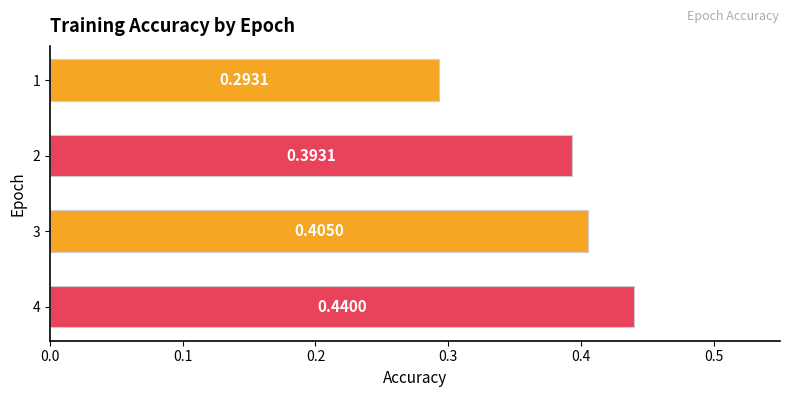

Rank the categories by value from highest to lowest.

4, 3, 2, 1